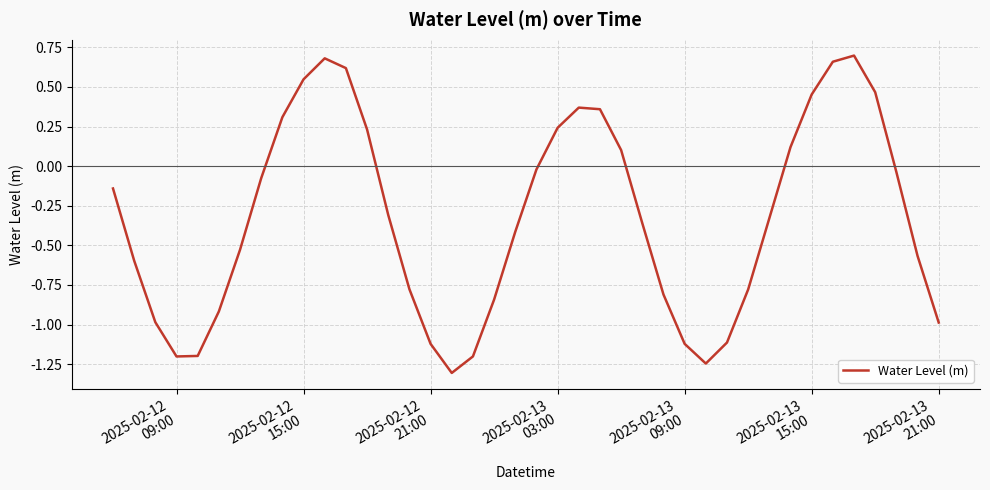

What is the smallest value displayed?

-1.3